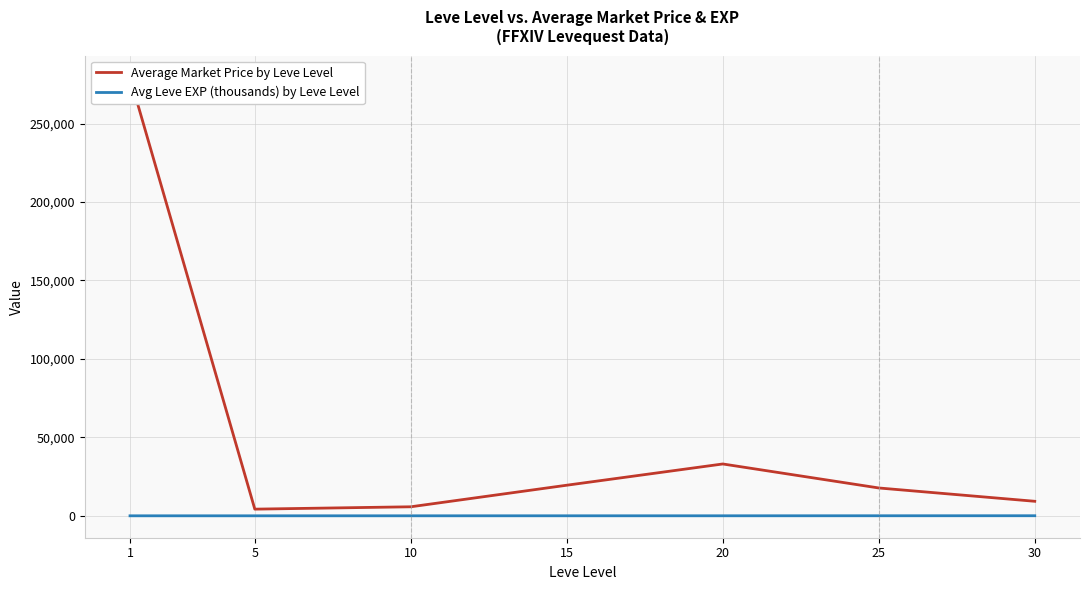

What is the difference between the Avg Leve EXP (thousands) by Leve Level values at 15 and 30?

30.9